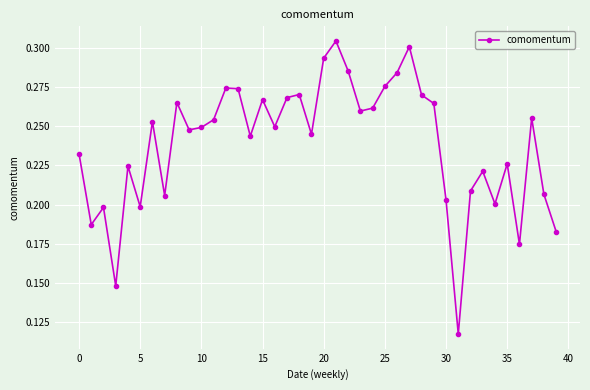

Count the values in the range 0 to 1.

40